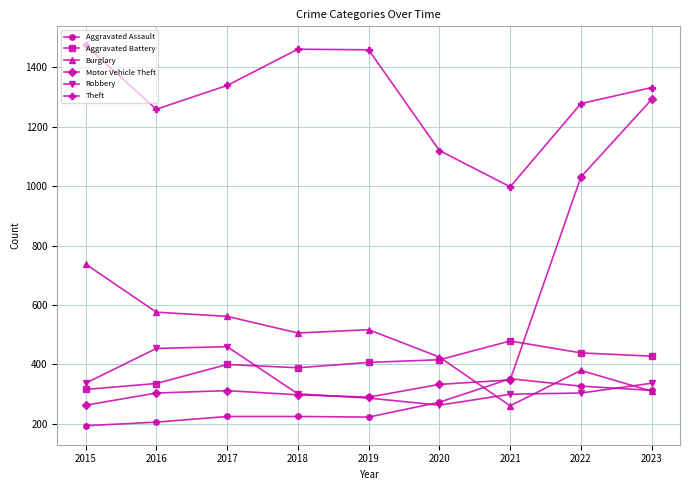

What is the lowest value of the Burglary series?

261